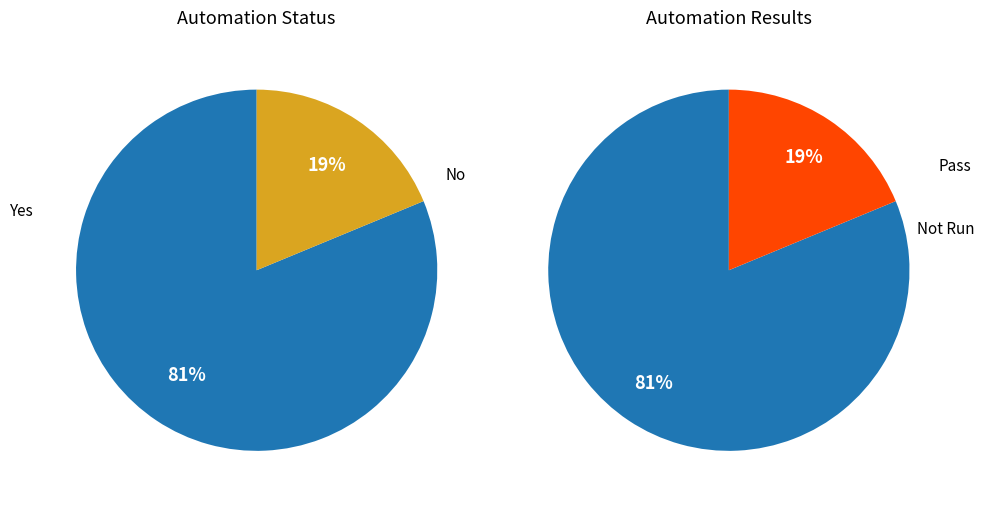

Is the sum of No and Yes greater than half?

Yes